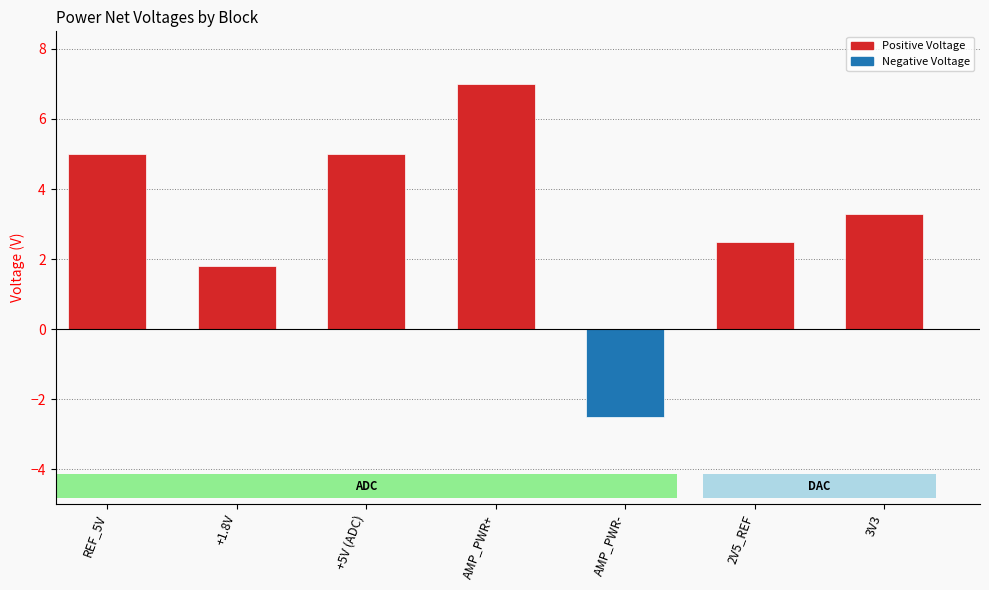

What is the smallest value displayed?

-2.5